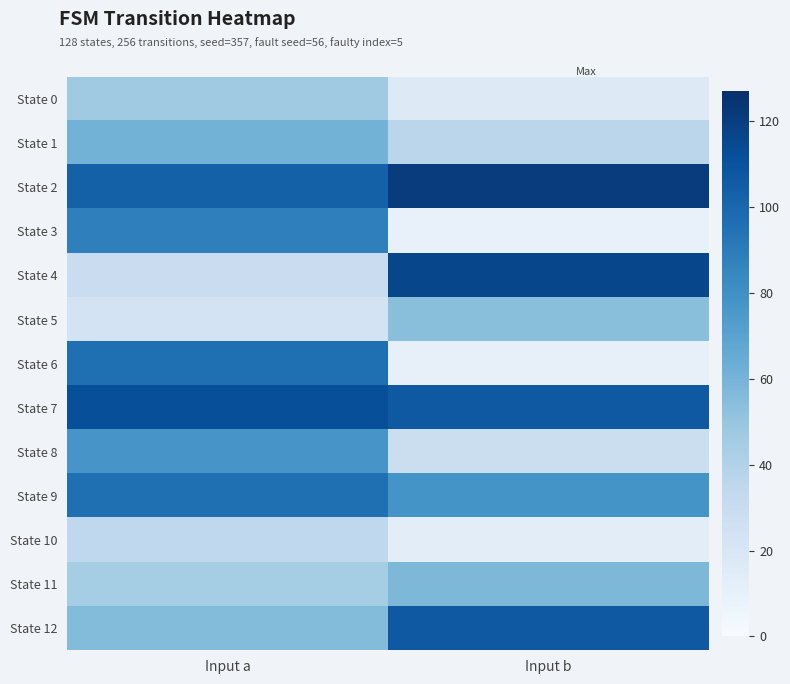

At which category is the sum across all series the highest?

Input a